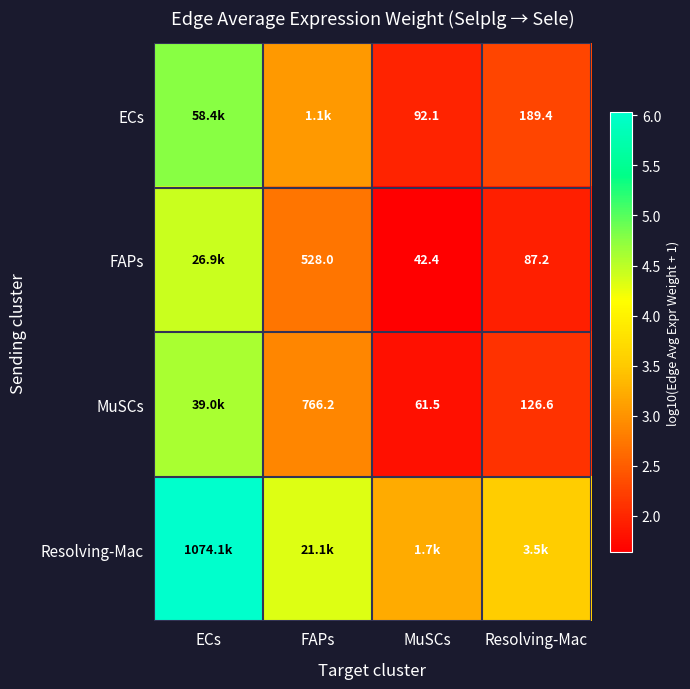

List the series in order of their peak value, lowest first.

FAPs, MuSCs, ECs, Resolving-Mac